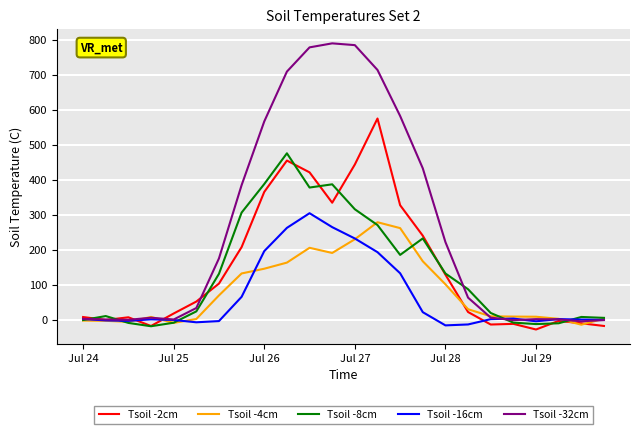

Which series has the widest spread of values?

Tsoil -32cm